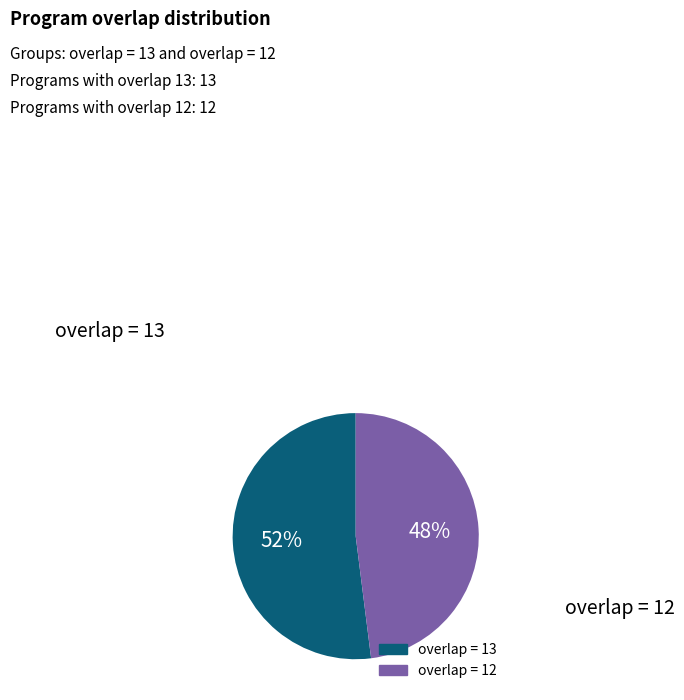

Is overlap = 12 the majority of the pie?

No